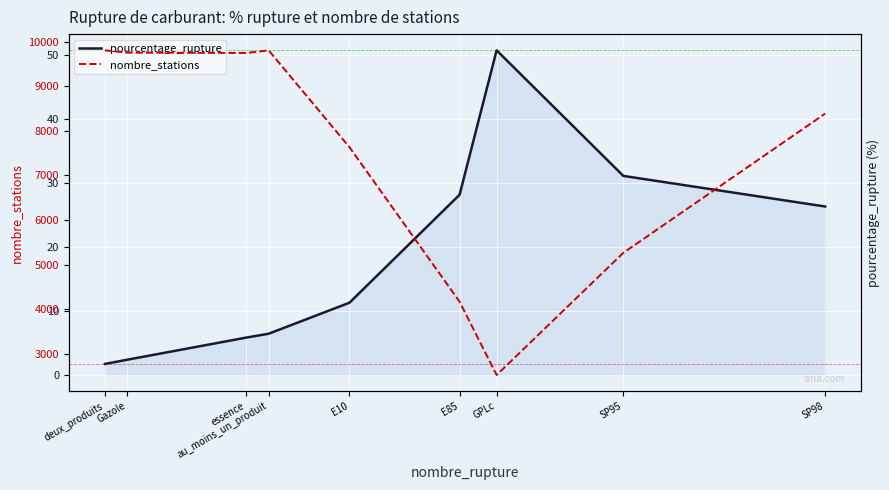

Rank the series by their average value, from lowest to highest.

pourcentage_rupture, nombre_stations